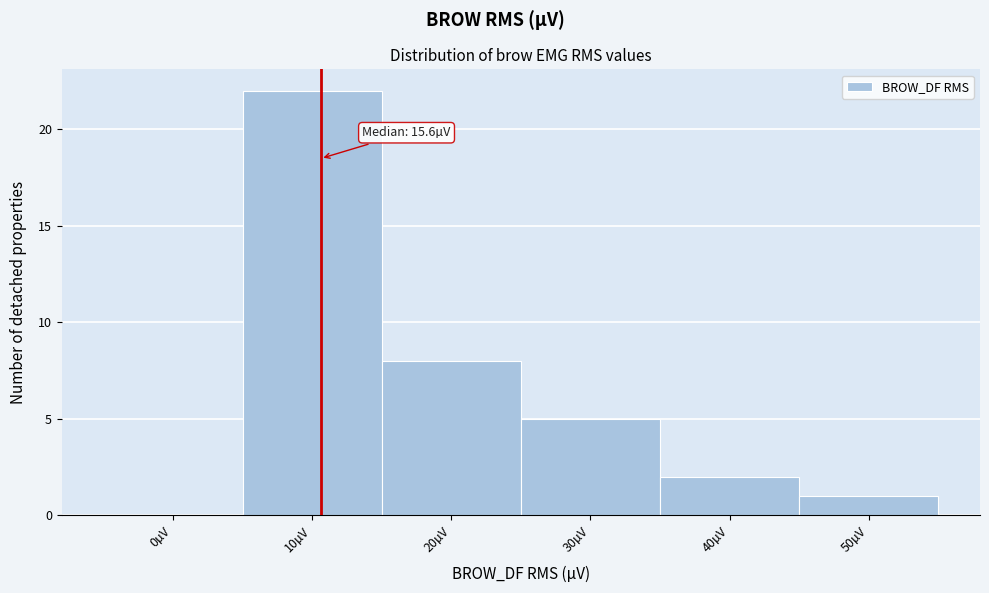

Reading right to left, what are all the values shown in this chart?

50µV=1	40µV=2	30µV=5	20µV=8	10µV=22	0µV=0